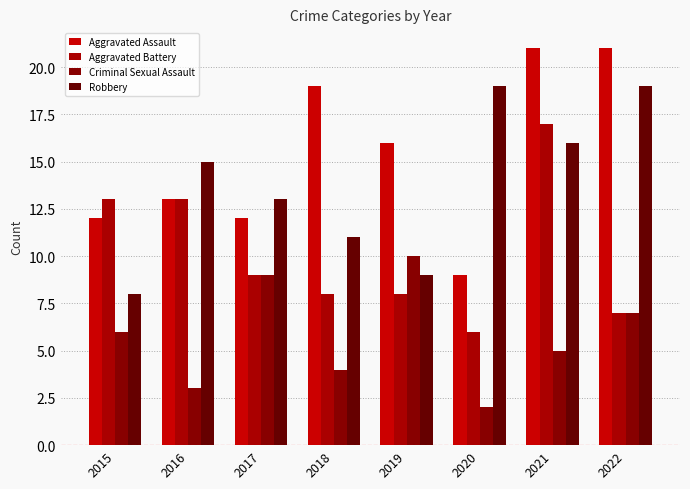

How many groups of bars are there?

8